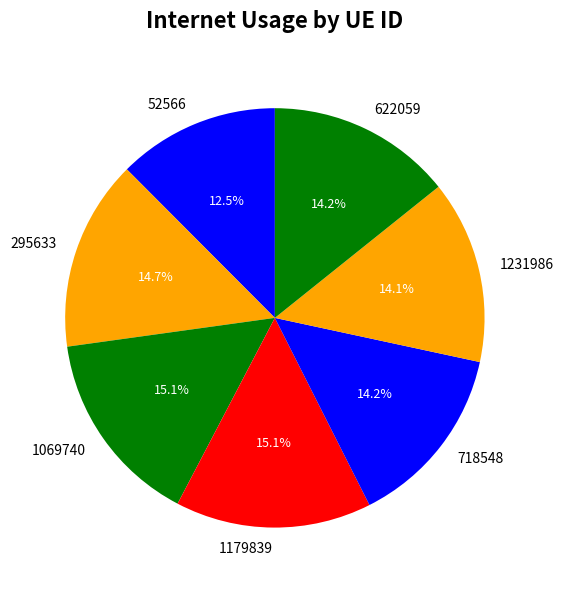

What percentage is the 622059 slice, to the nearest percent?

14%